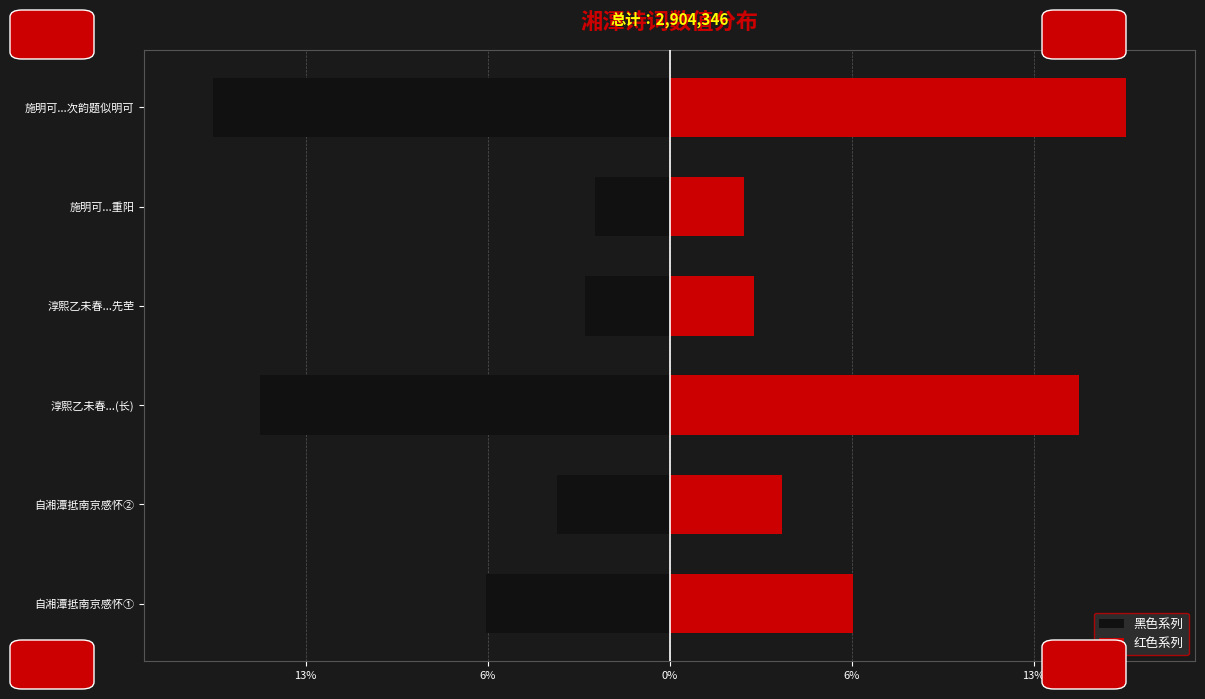

What is the smallest value displayed?

-501925